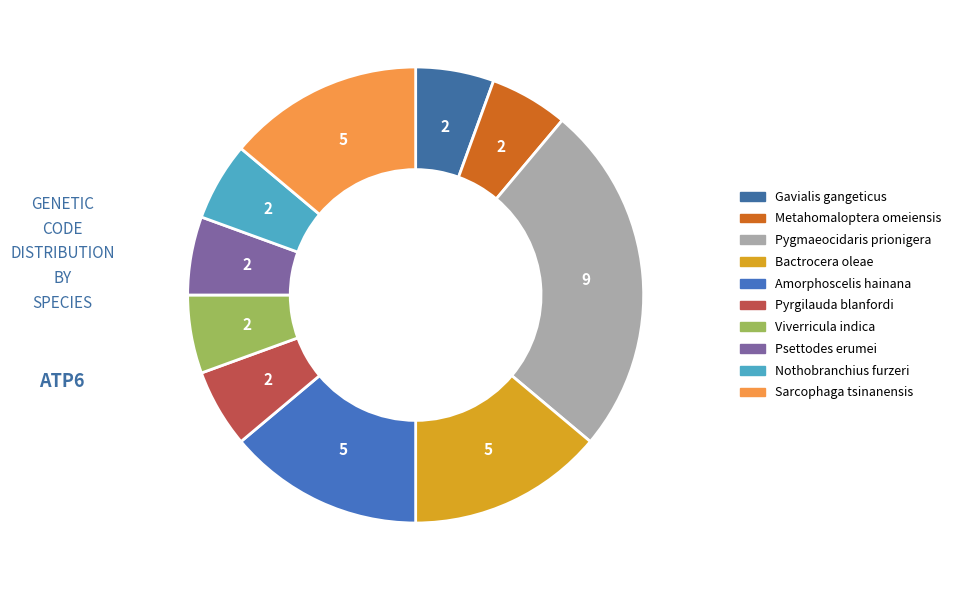

Rank the categories by value from lowest to highest.

Gavialis gangeticus, Metahomaloptera omeiensis, Pyrgilauda blanfordi, Viverricula indica, Psettodes erumei, Nothobranchius furzeri, Bactrocera oleae, Amorphoscelis hainana, Sarcophaga tsinanensis, Pygmaeocidaris prionigera